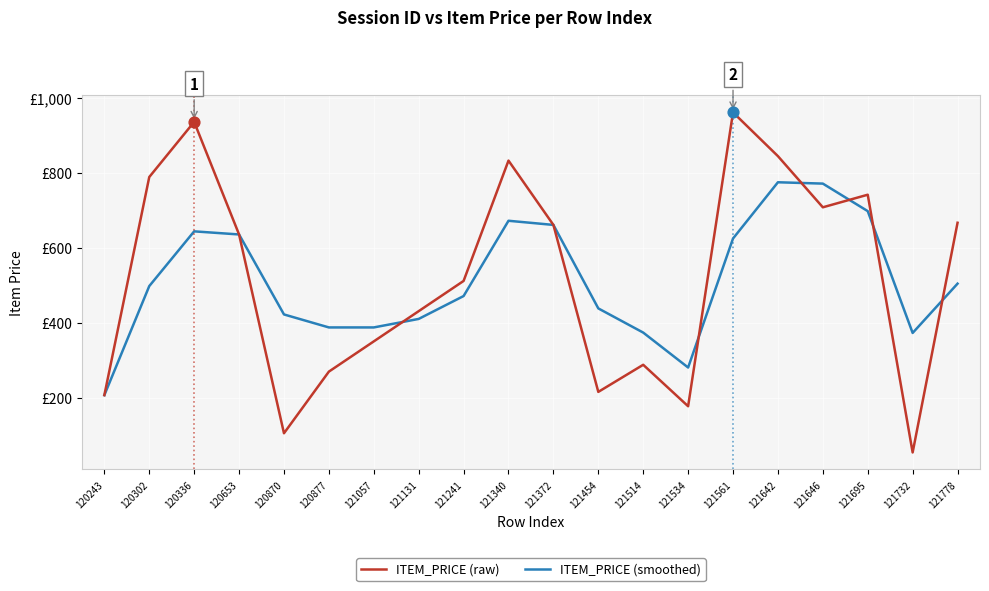

What is the total value across all series at 121646?

1480.1